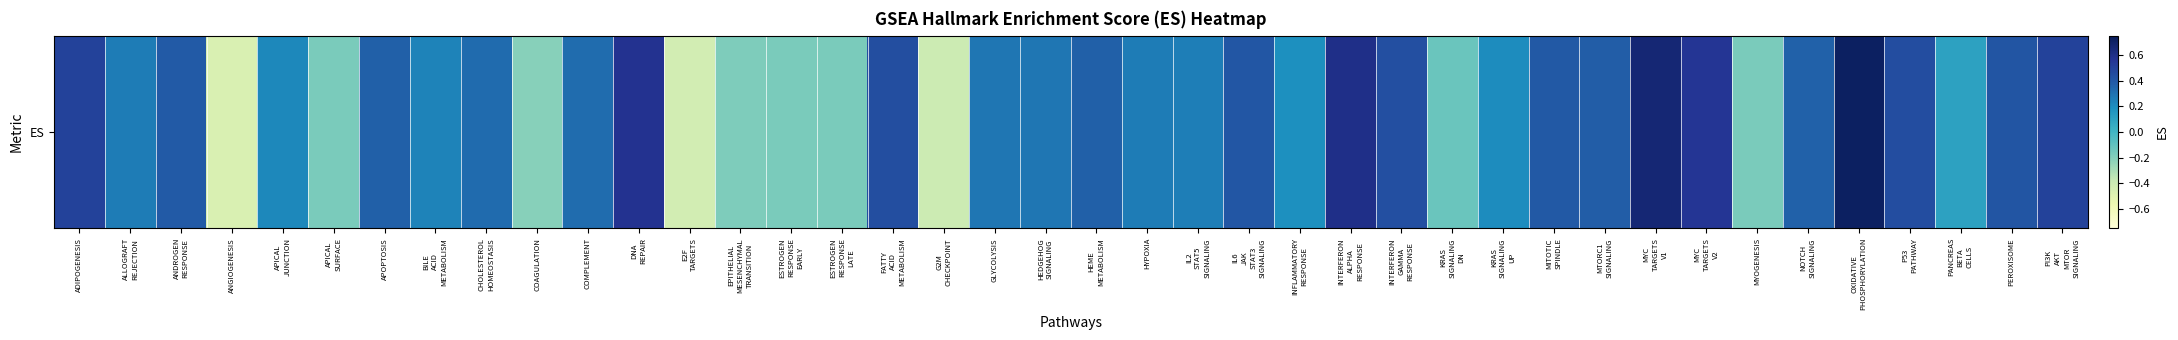

What is the minimum value shown in the chart?

-0.5